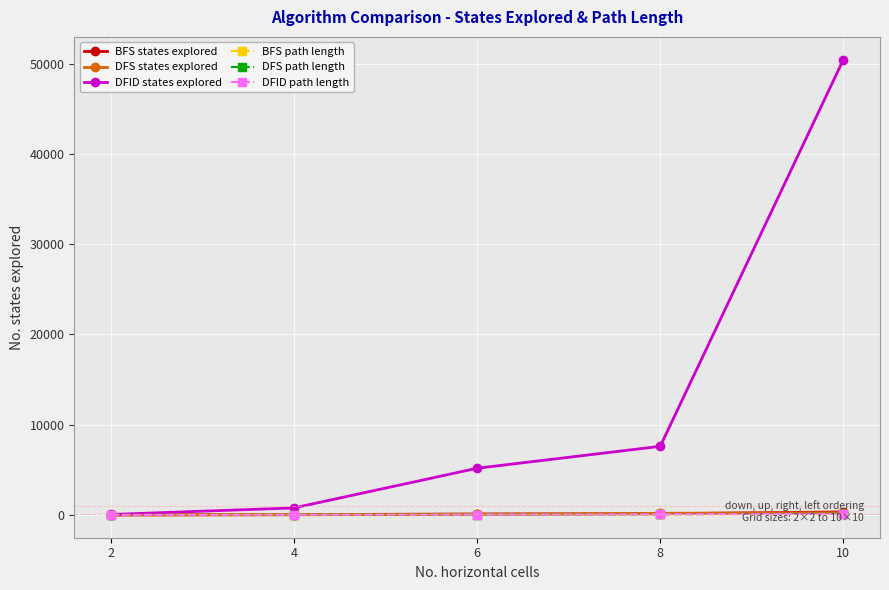

True or false: DFS states explored and DFID states explored cross at least once.

False